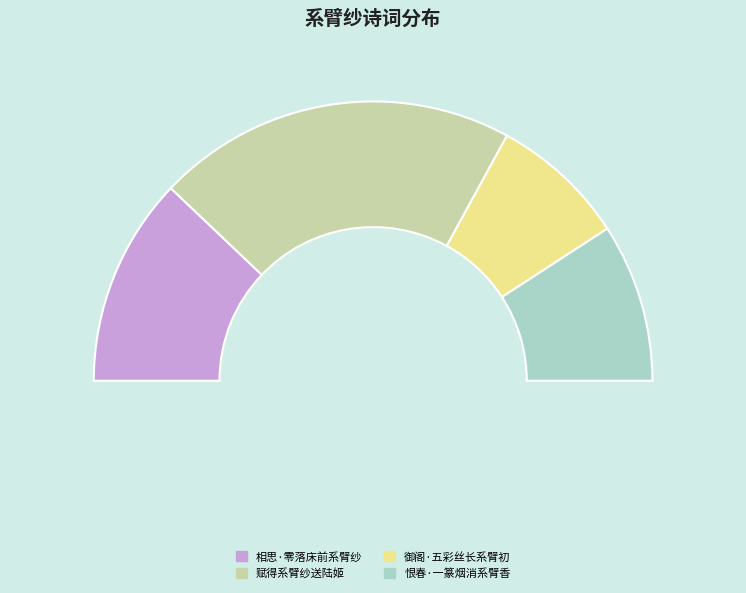

Which slice is the largest?

赋得系臂纱送陆姬